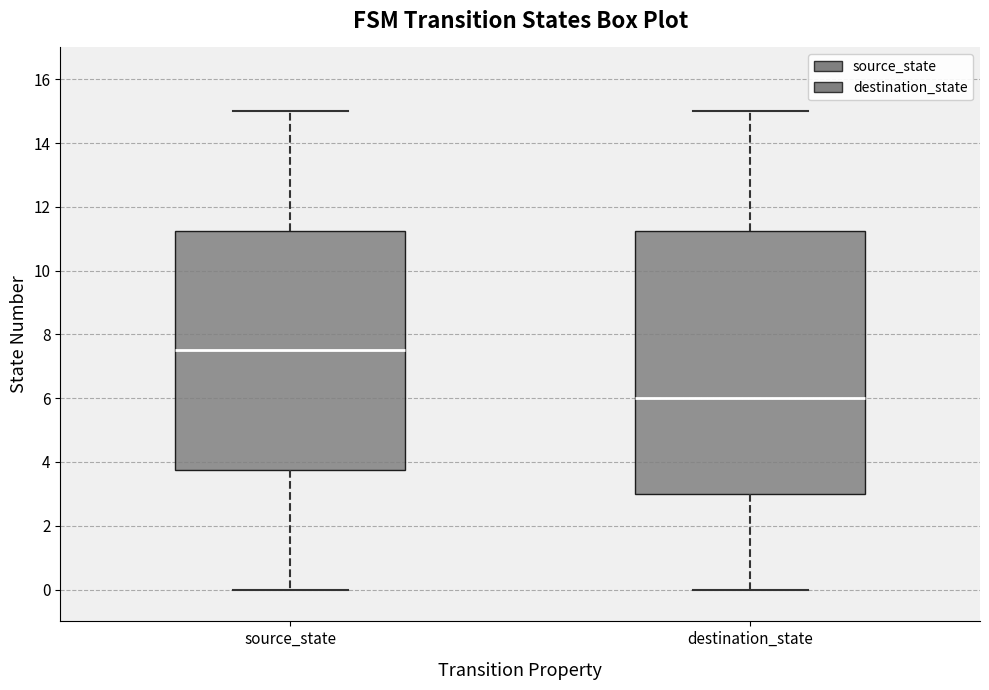

Which box's median line is the highest?

source_state